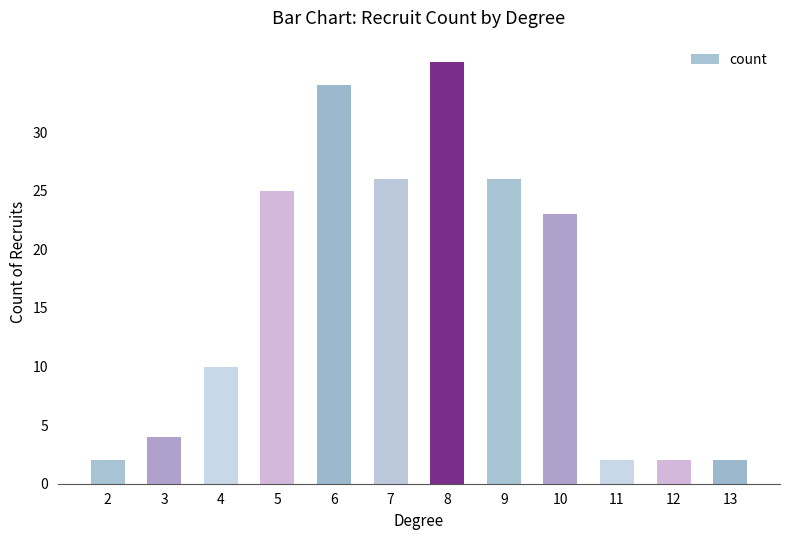

What is the smallest value displayed?

2